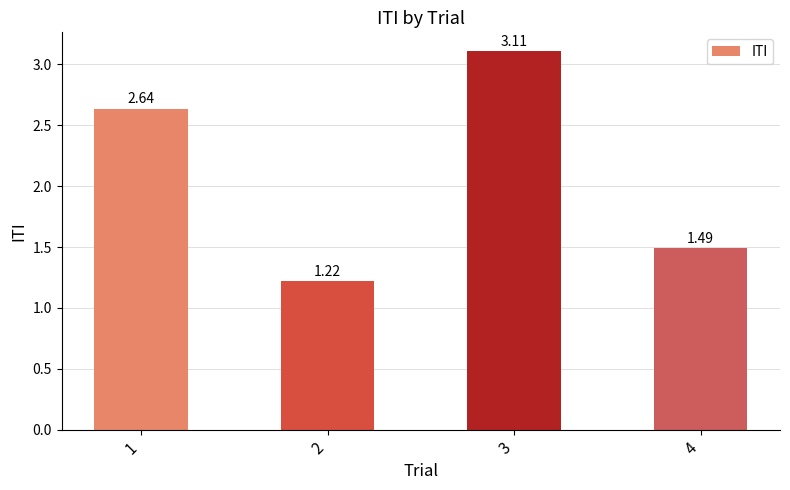

Rank the categories by value from lowest to highest.

2, 4, 1, 3